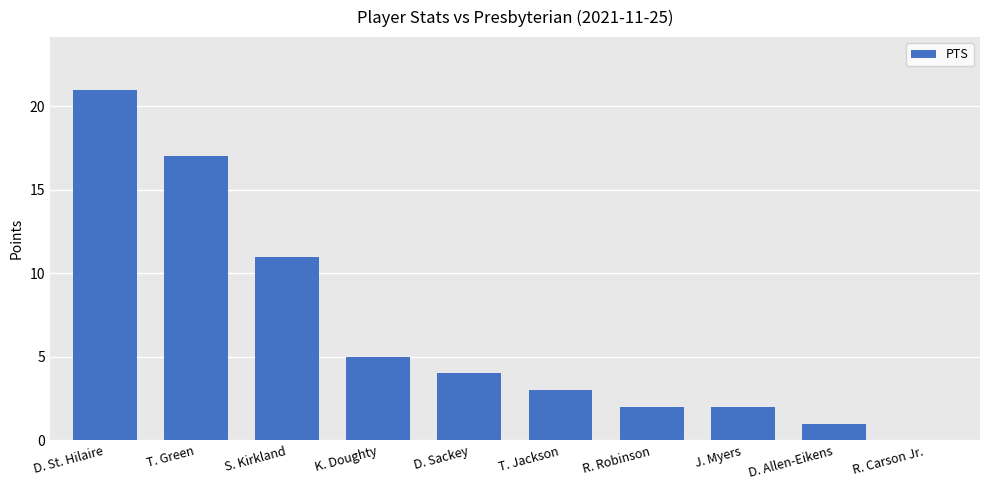

True or false: the data shows 7 at D. Sackey.

False